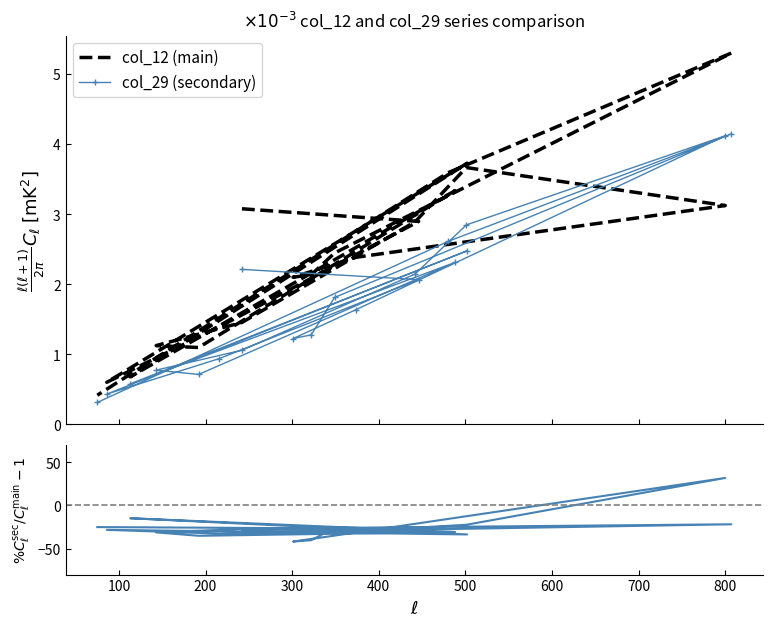

Is the value of col_12 (main) at 13 greater than the value of col_29/col_12 - 1 at 600?

Yes